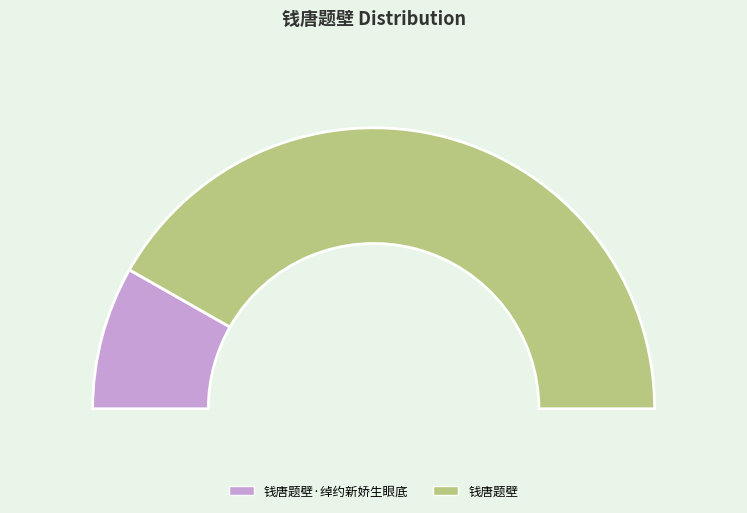

Which category has the biggest portion of the pie?

钱唐题壁